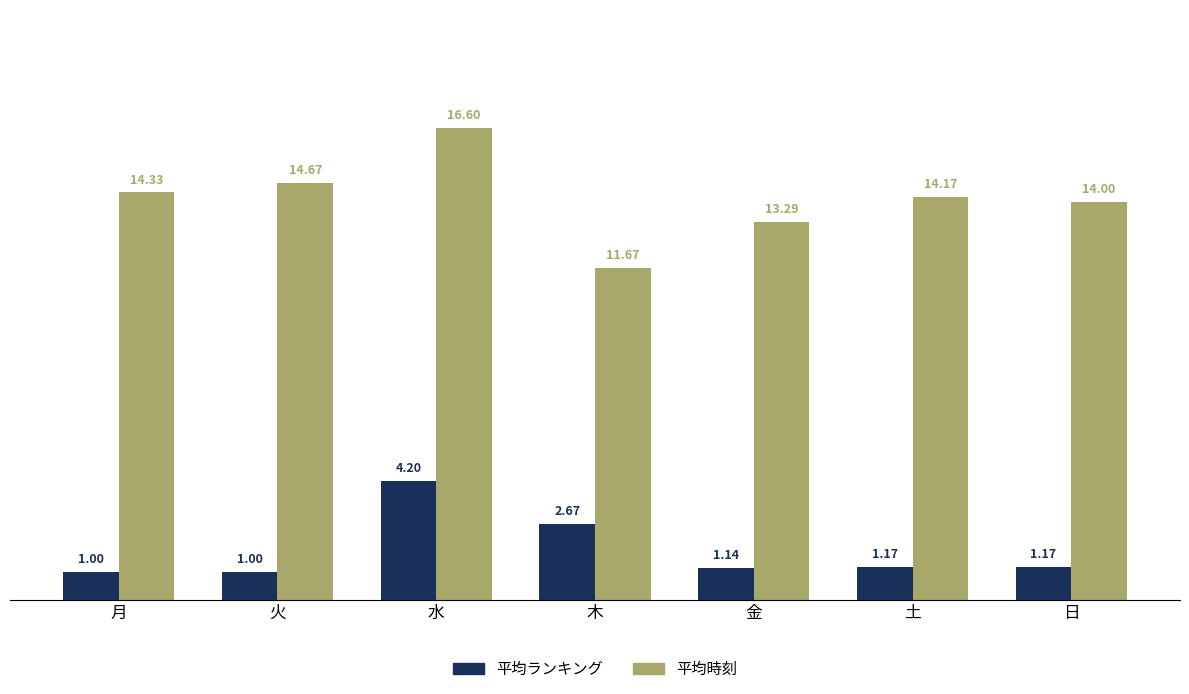

What is the average value of the 平均時刻 series?

14.1